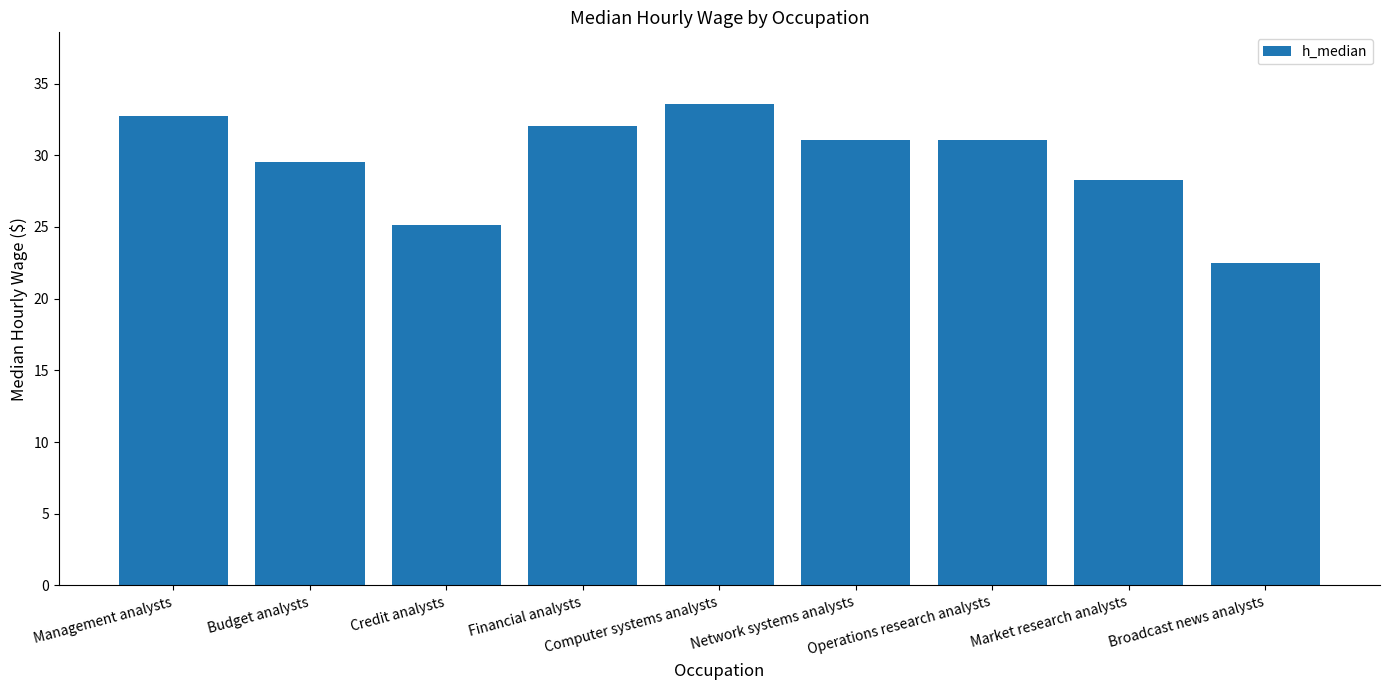

What is the difference between the maximum and minimum values?

11.1